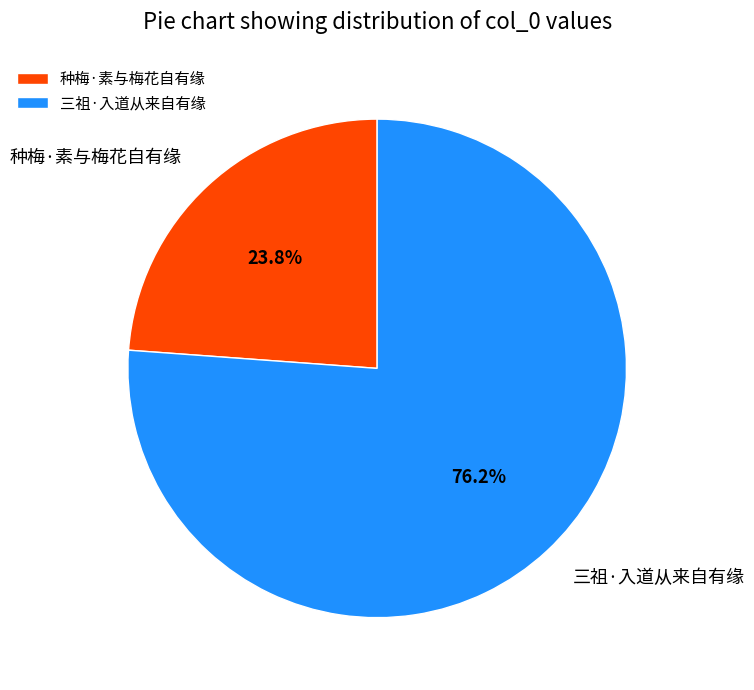

Count the number of slices in the pie.

2